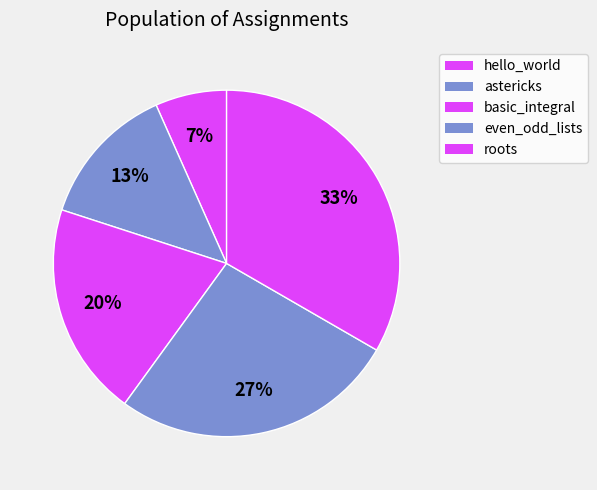

Does roots account for over 50% of the chart?

No